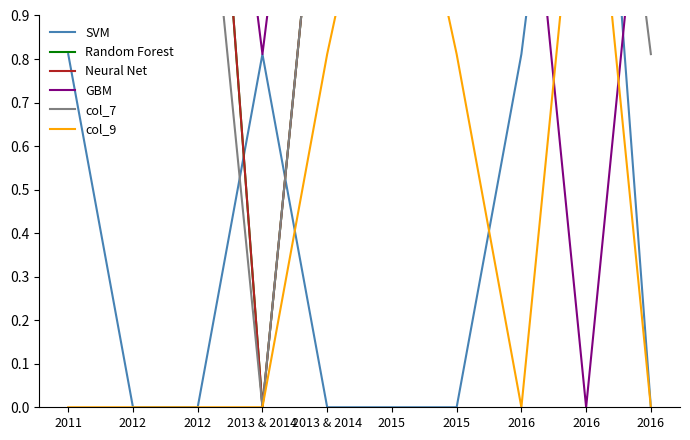

True or false: Neural Net and Random Forest intersect in this chart.

False